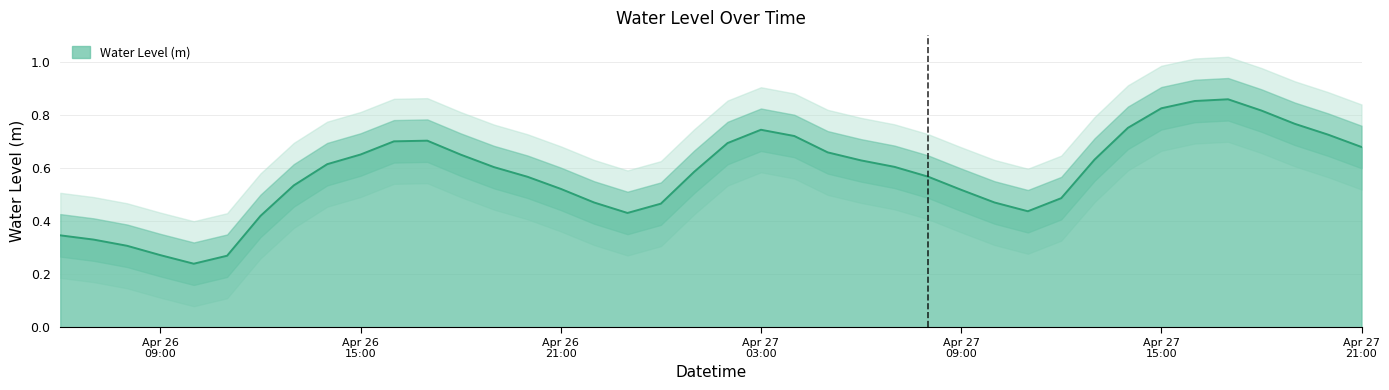

What is the value of the 32nd point from the left?

0.6